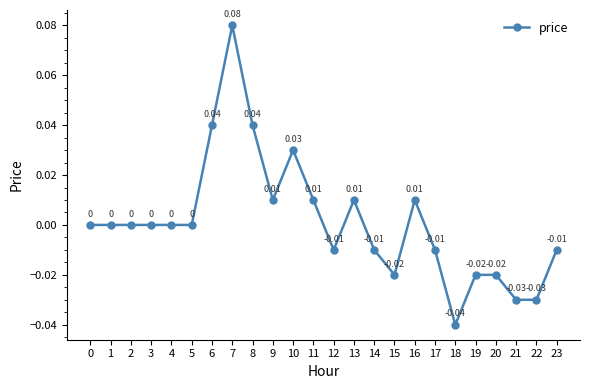

Which category has the highest value across all series?

7